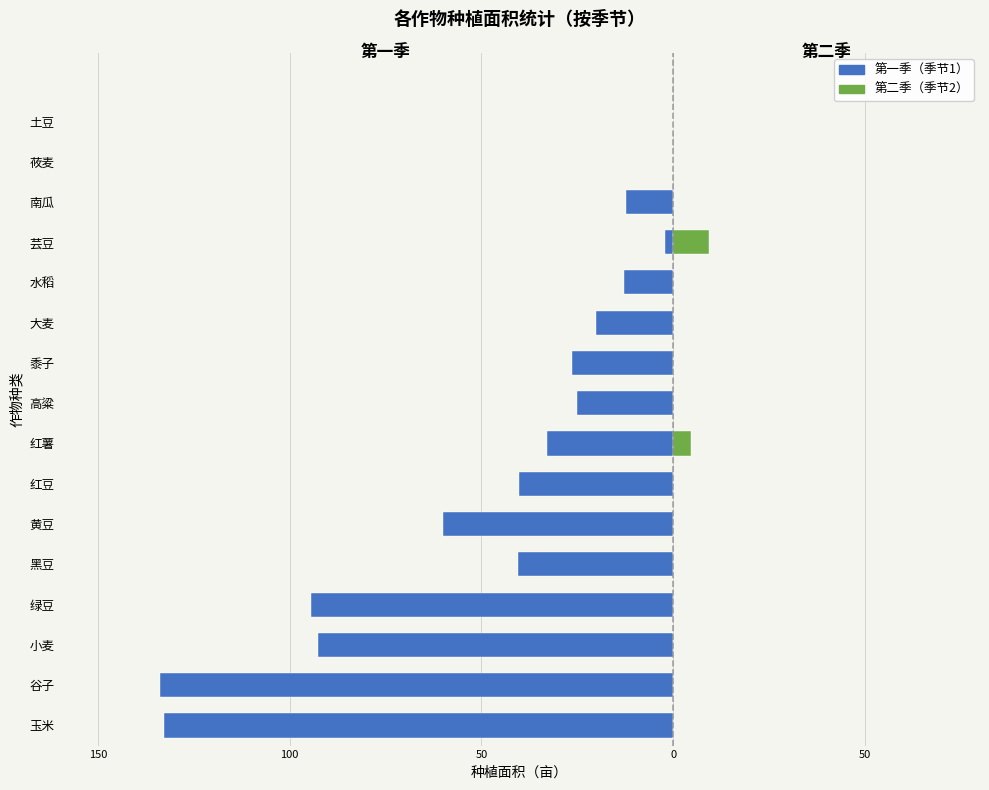

Reading left to right, transcribe all the data shown in this chart.

第一季: -132.8	-133.7	-92.7	-94.4	-40.5	-60.1	-40.2	-32.8	-25.0	-26.3	-20.0	-12.7	-2.2	-12.3	-0.1	0.0
第二季: 0.0	0.0	0.0	0.0	0.0	0.0	0.0	4.8	0.0	0.0	0.0	0.0	9.4	0.0	0.0	0.0